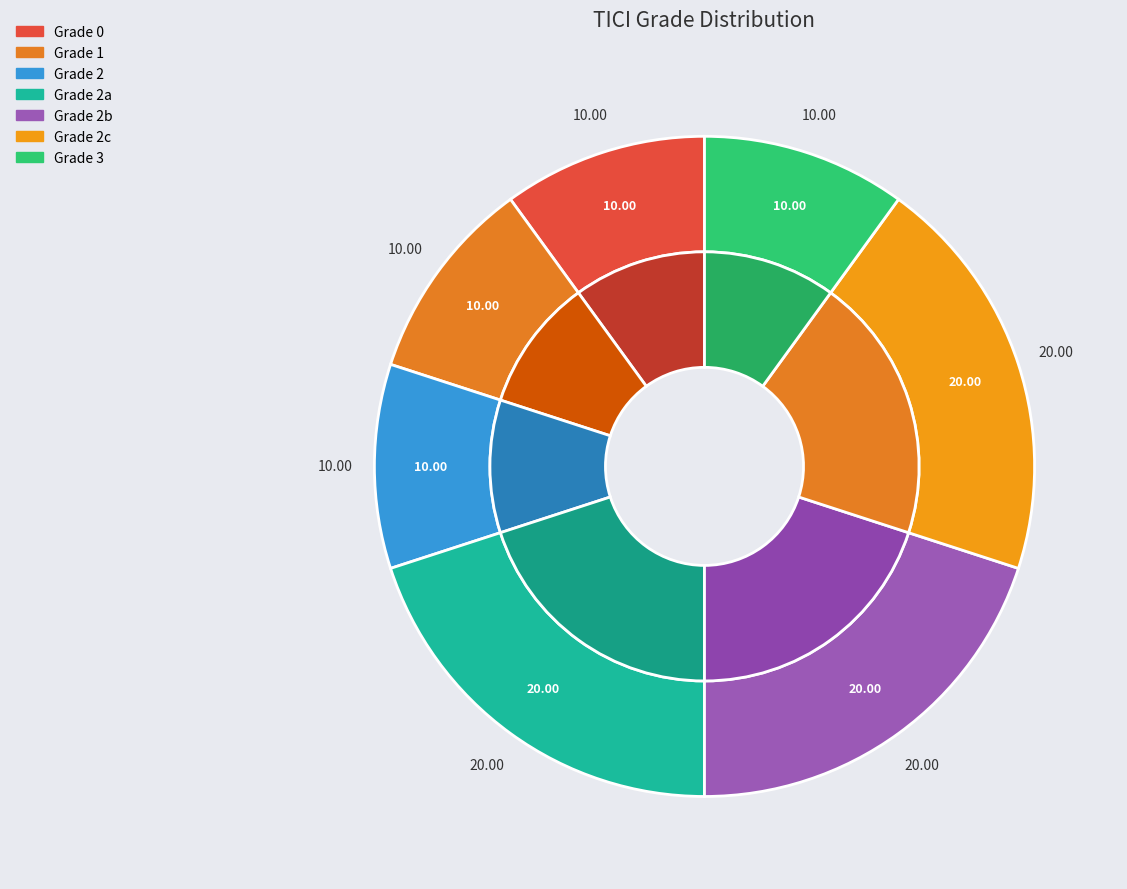

Do grade3 and grade1 together represent more than half of the pie?

No